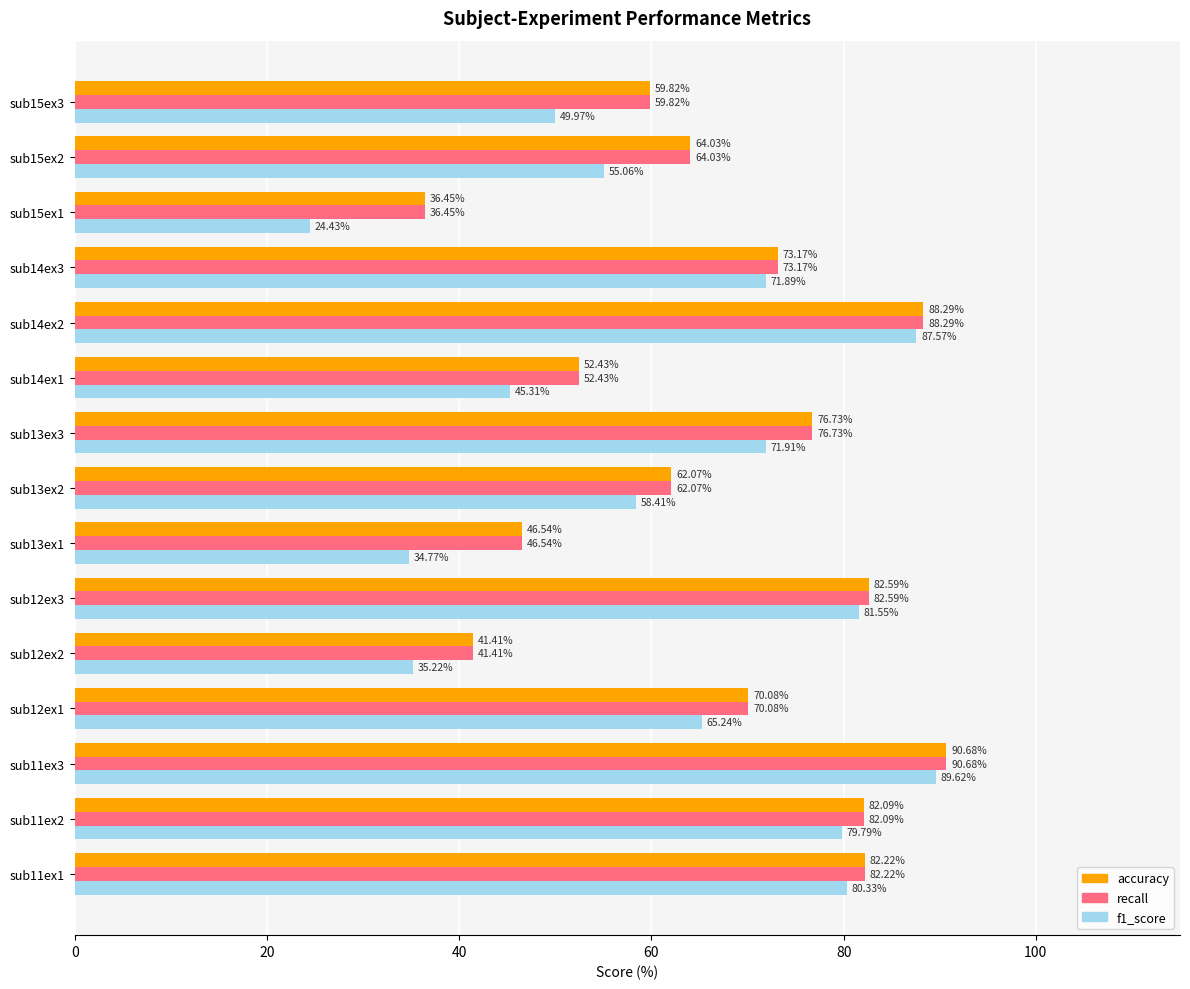

Is the value of accuracy at sub12ex3 greater than the value of f1_score at sub12ex3?

Yes